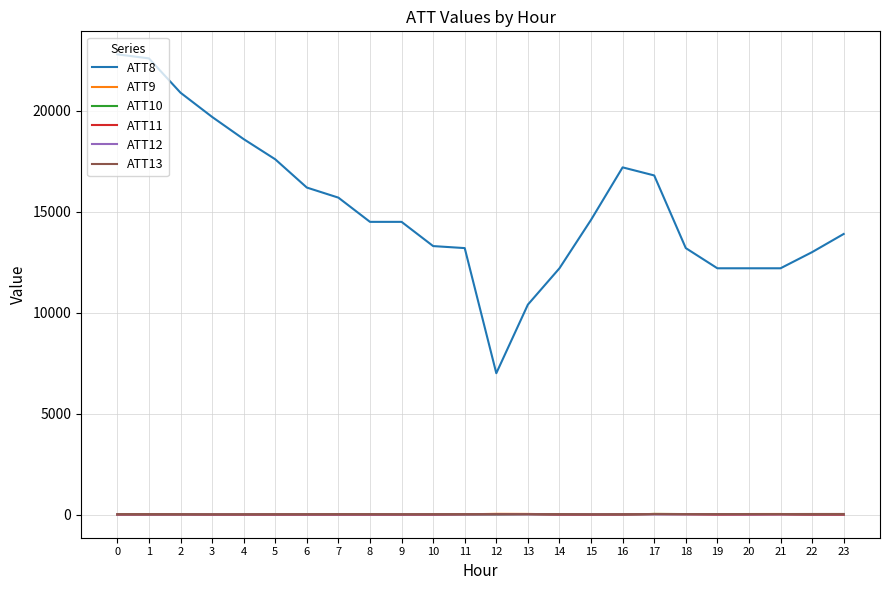

Which series has the largest total across all categories?

ATT8